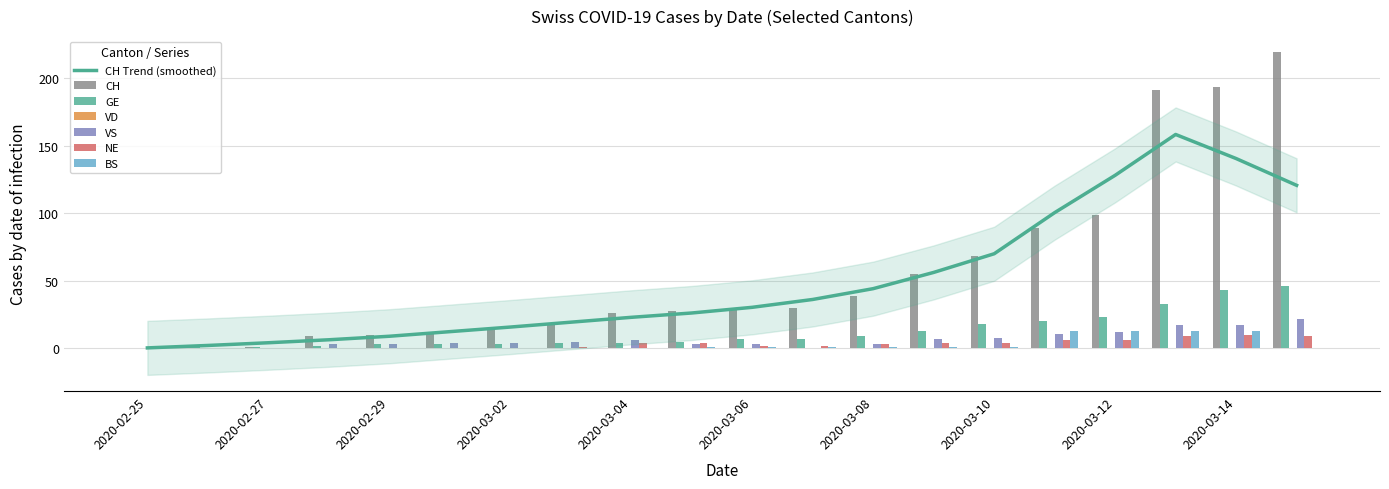

At which label is CH closest to 109?

2020-03-12